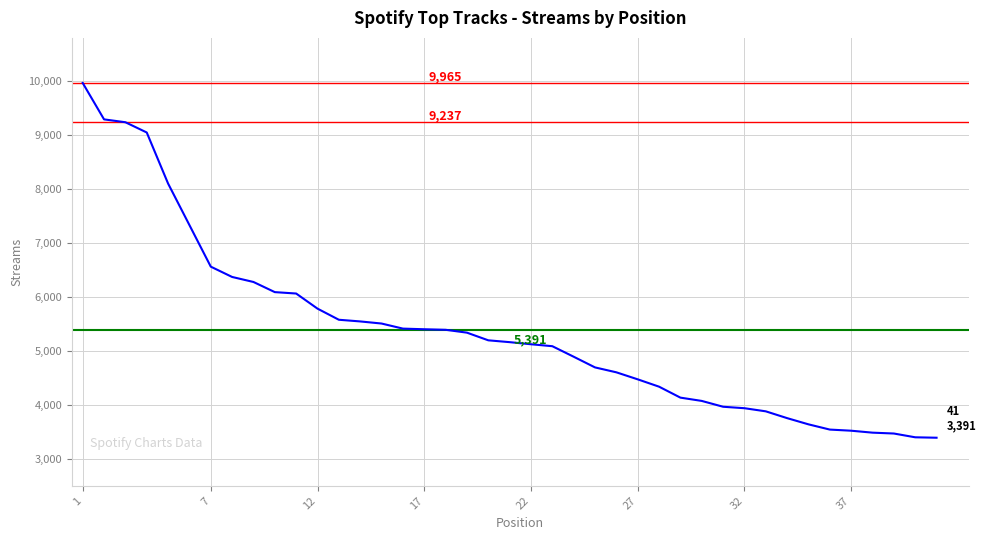

Count the number of data series in this chart.

1